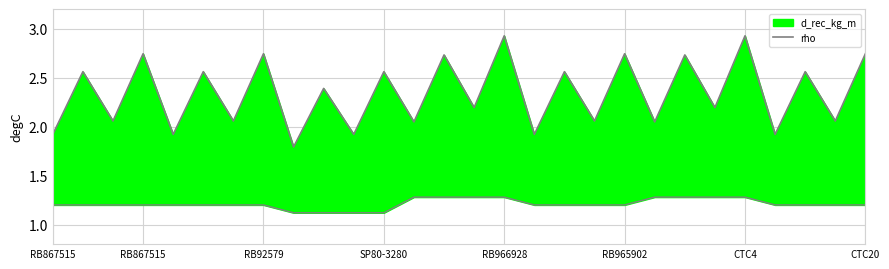

What is the difference between the values at 15 and 17?

0.4